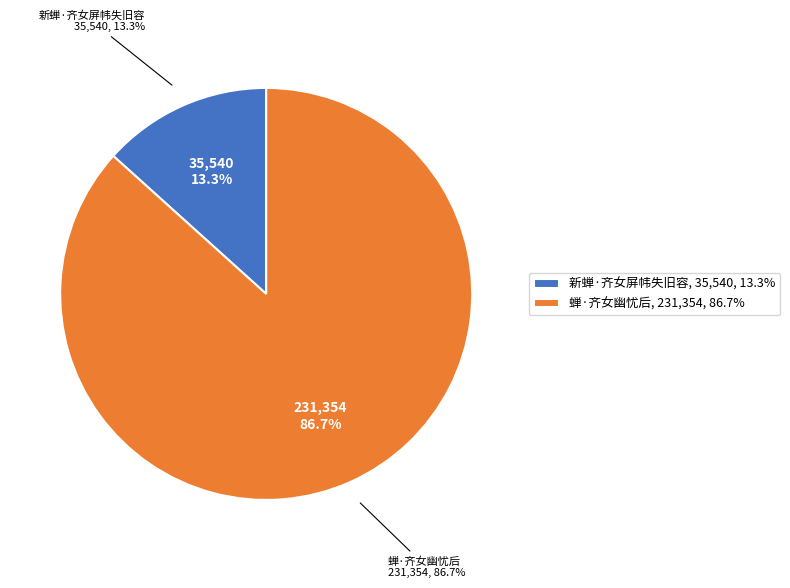

Rank the categories by value from lowest to highest.

新蝉·齐女屏帏失旧容, 蝉·齐女幽忧后